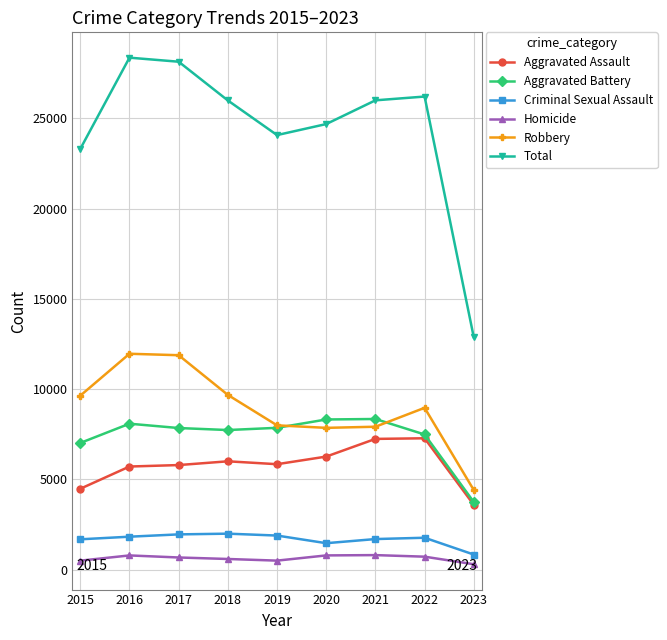

Which series has the largest total across all categories?

Total